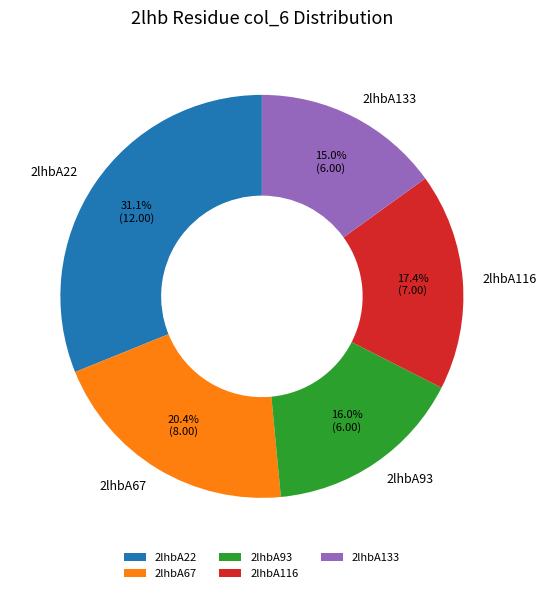

What is the total percentage of 2lhbA67 and 2lhbA116?

37.8%